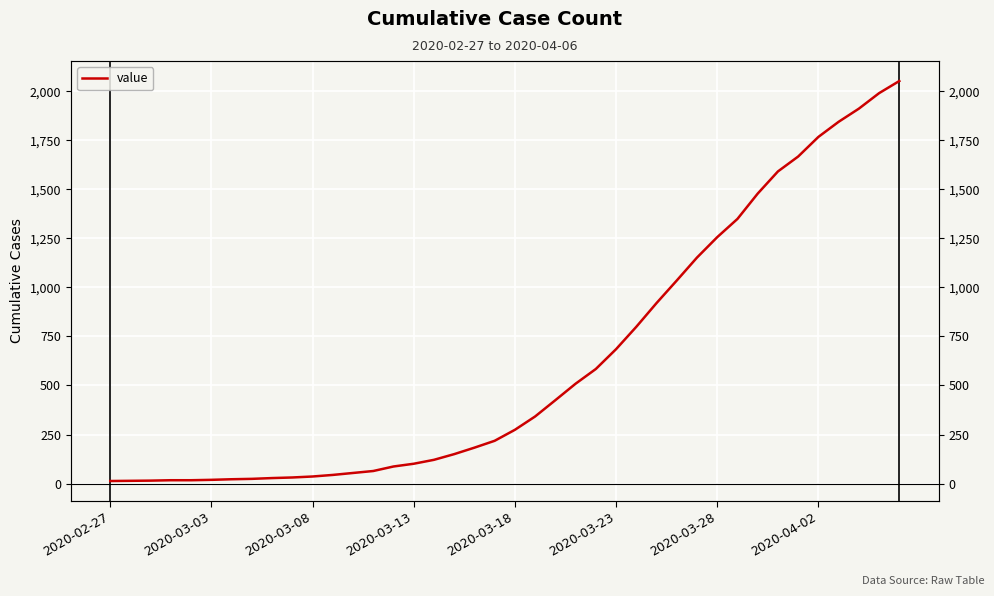

True or false: the data shows 87 at 14.

True